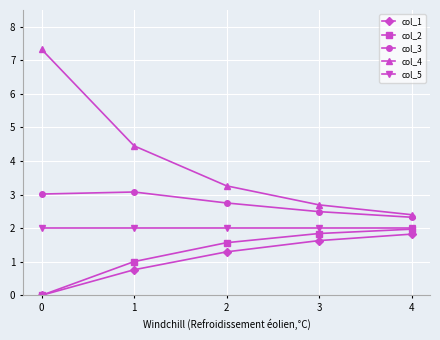

What are all the series names shown in the legend?

col_1, col_2, col_3, col_4, col_5